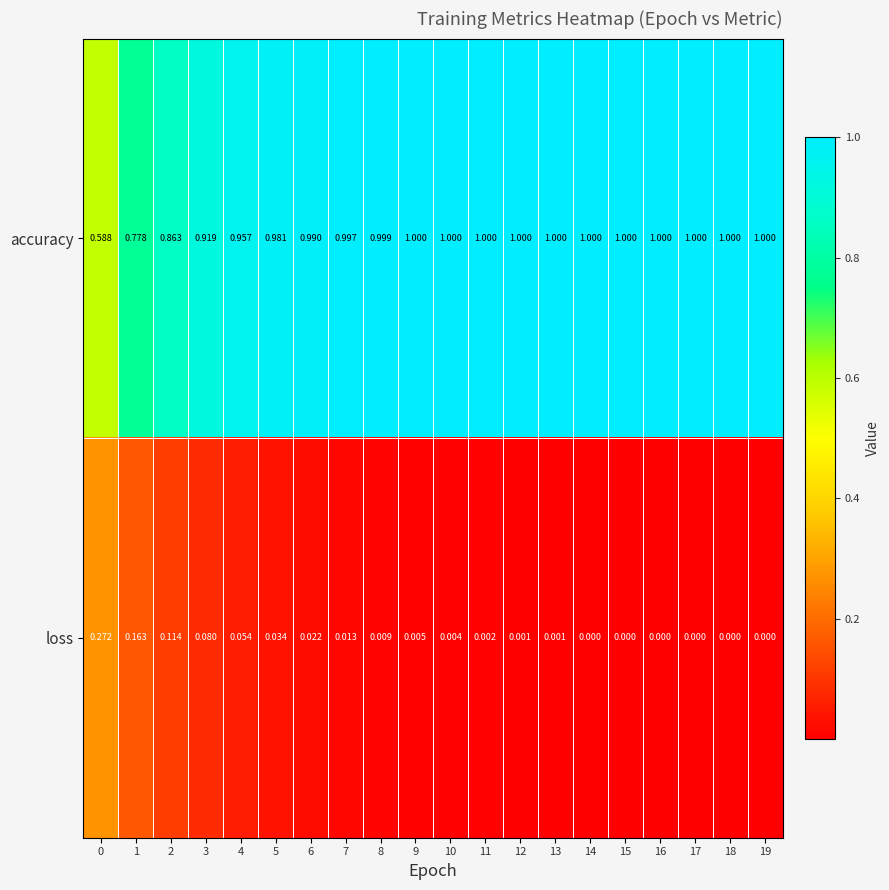

What is the spread (max minus min) of values at 19?

1.0